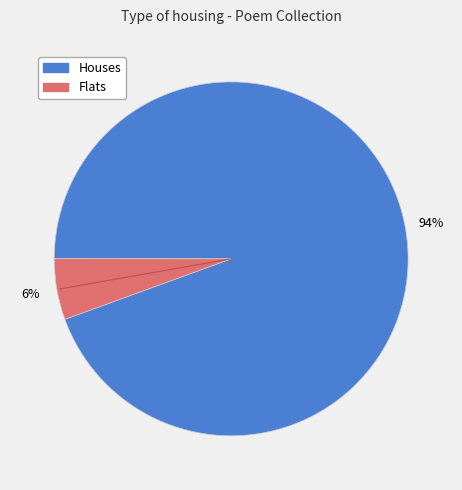

Is there a majority slice in this chart?

Yes